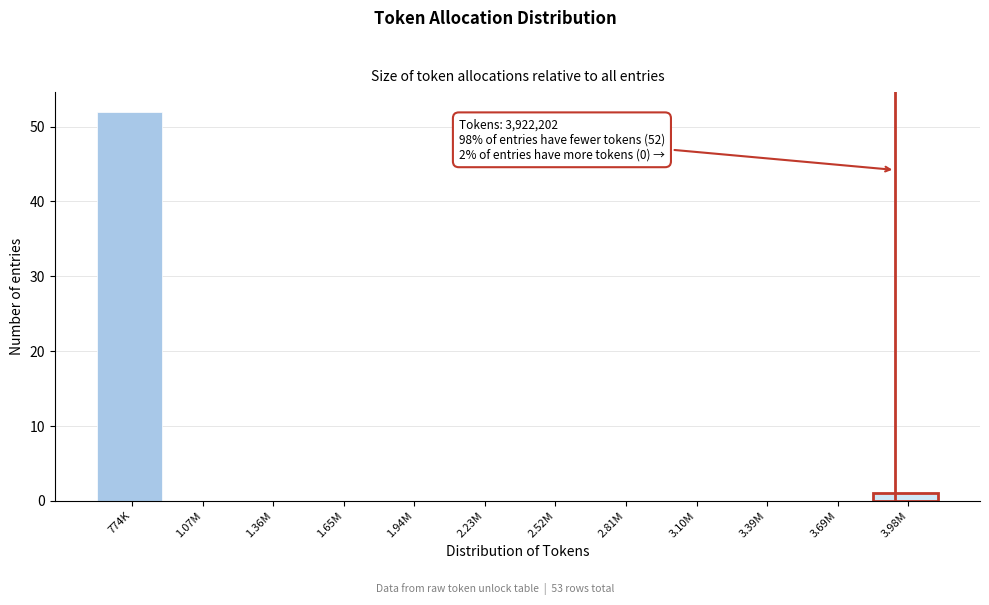

Reading left to right, extract all data points from this chart.

774K=52	1.07M=0	1.36M=0	1.65M=0	1.94M=0	2.23M=0	2.52M=0	2.81M=0	3.10M=0	3.39M=0	3.69M=0	3.98M=1